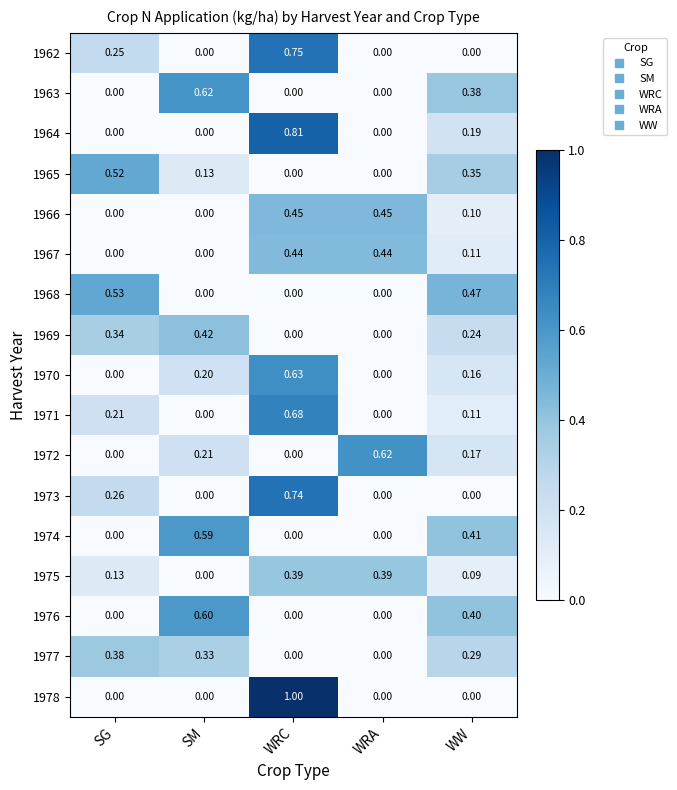

How many values in the 1966 series exceed 0?

3